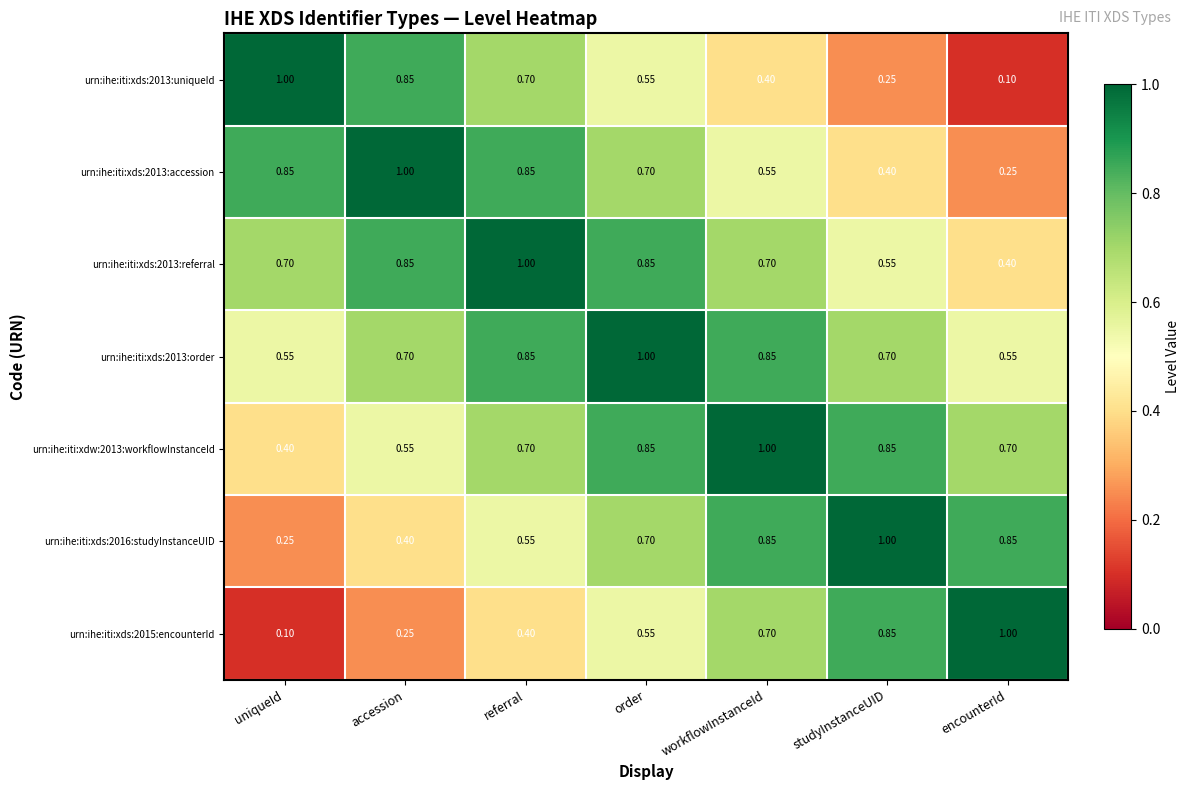

At which label does urn:ihe:iti:xds:2013:accession reach its peak?

accession